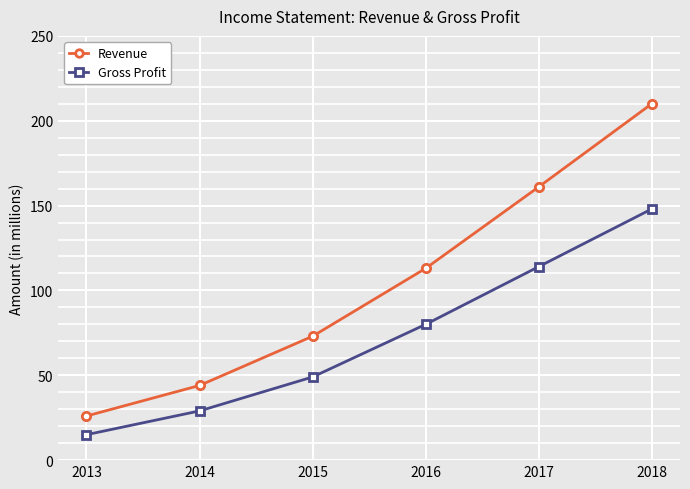

What is the value of the Revenue point at the 3rd from the left?

73